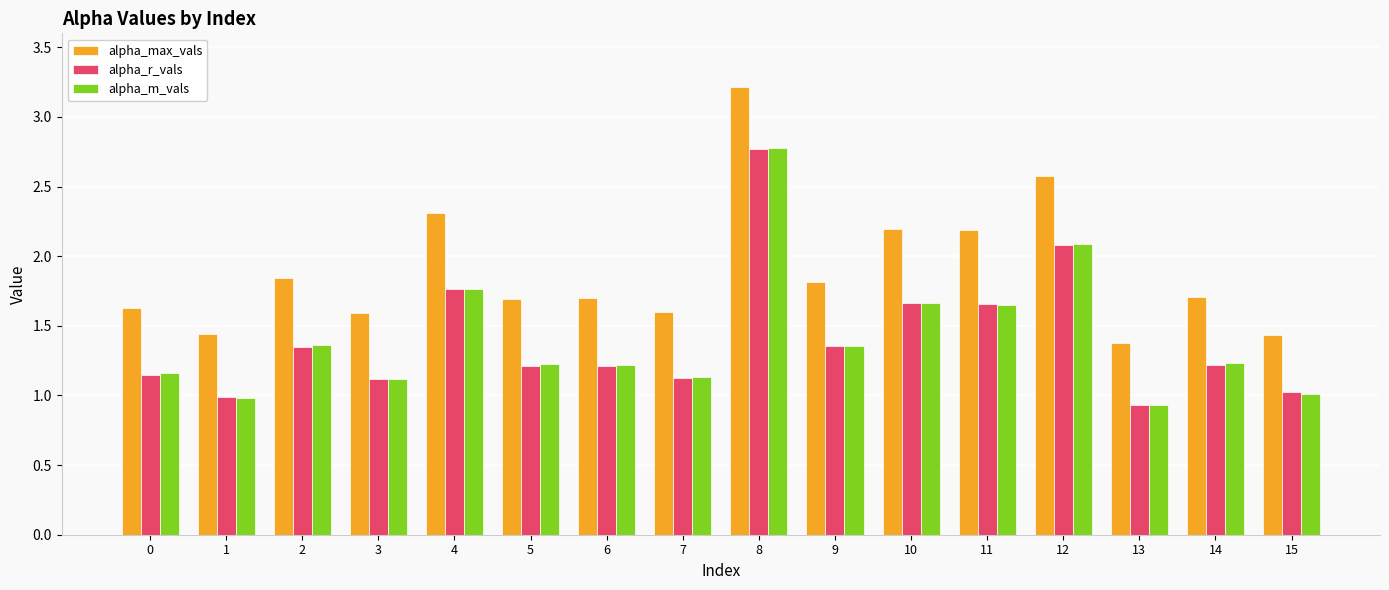

True or false: alpha_r_vals has a value of 2.0 at 2.

False